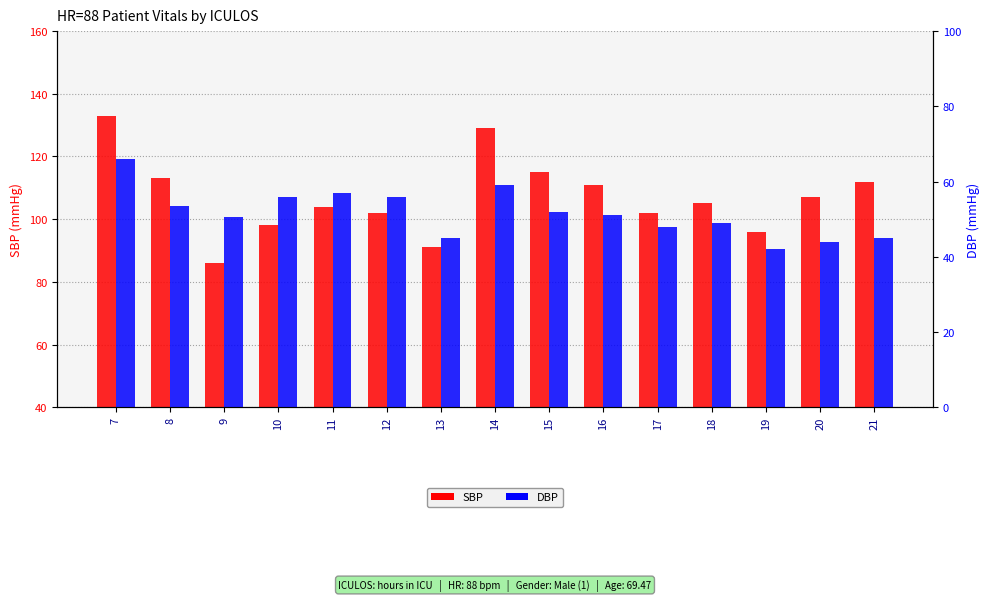

Reading left to right, list all the values displayed in this chart.

SBP: 133.0	113.0	86.0	98.0	104.0	102.0	91.0	129.0	115.0	111.0	102.0	105.0	96.0	107.0	112.0
DBP: 66.0	53.5	50.5	56.0	57.0	56.0	45.0	59.0	52.0	51.0	48.0	49.0	42.0	44.0	45.0